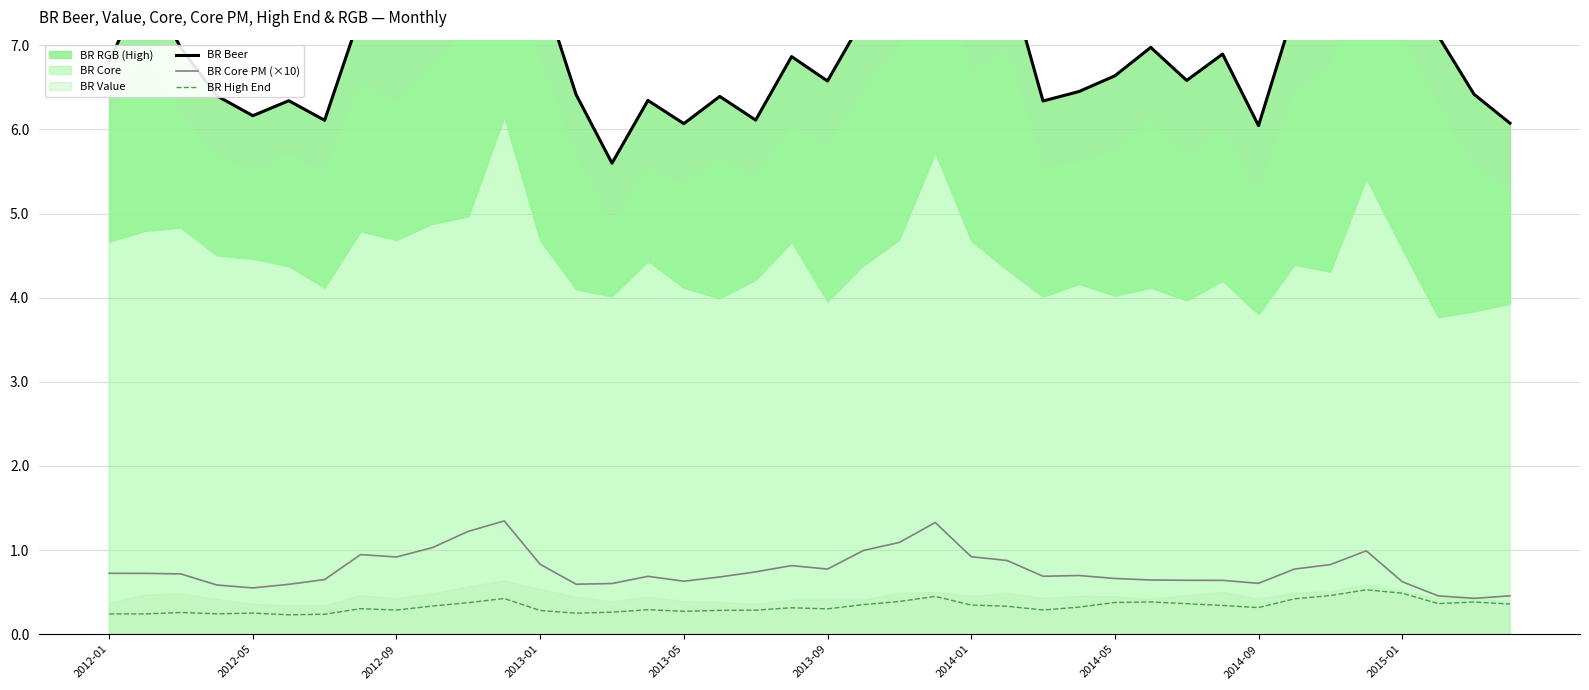

The value of BR High End at 2012-09 is 0.3. True or false?

True